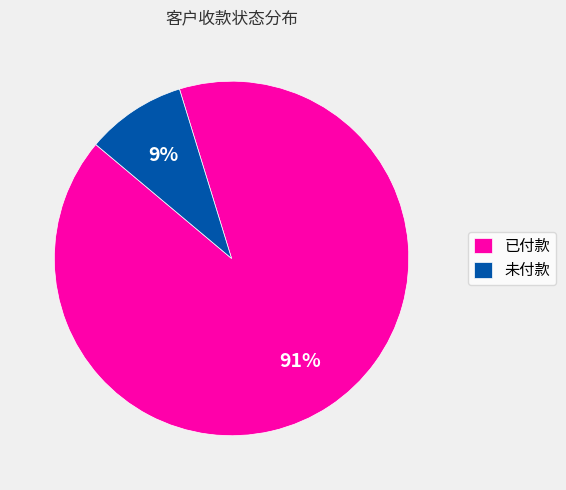

Is there any slice that represents more than half of the pie?

Yes